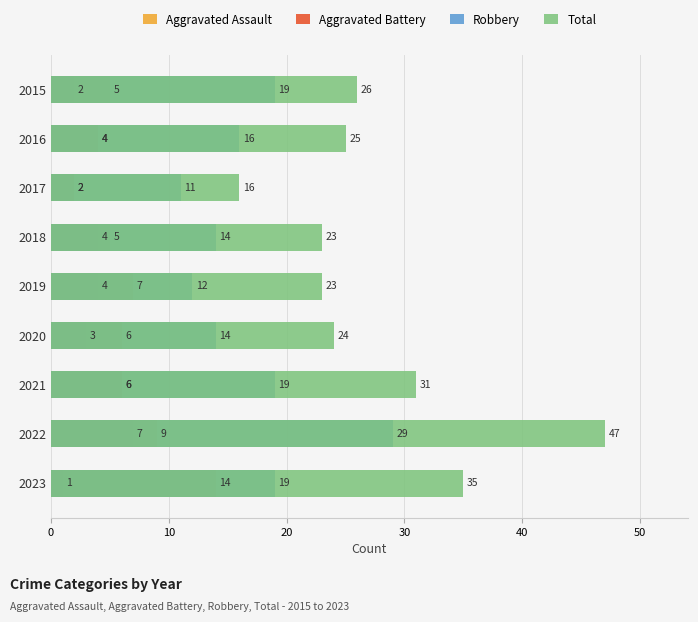

Which series has the largest range (max minus min)?

Total